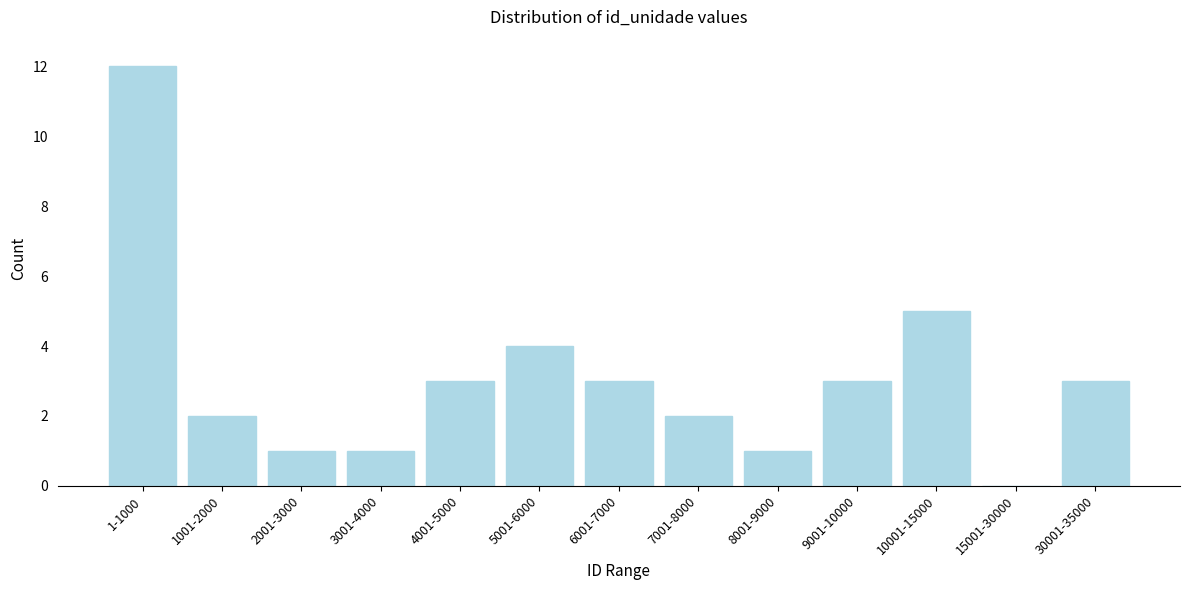

Reading left to right, what are all the values shown in this chart?

1-1000=12	1001-2000=2	2001-3000=1	3001-4000=1	4001-5000=3	5001-6000=4	6001-7000=3	7001-8000=2	8001-9000=1	9001-10000=3	10001-15000=5	15001-30000=0	30001-35000=3